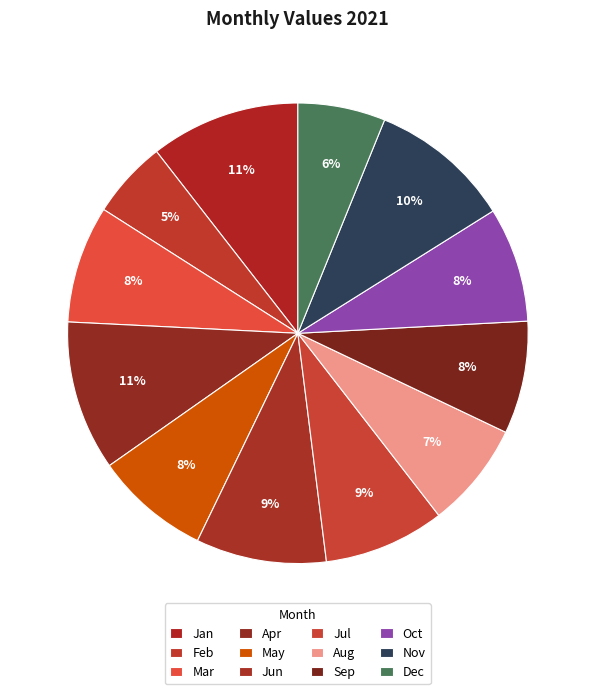

How many segments does this pie chart have?

12